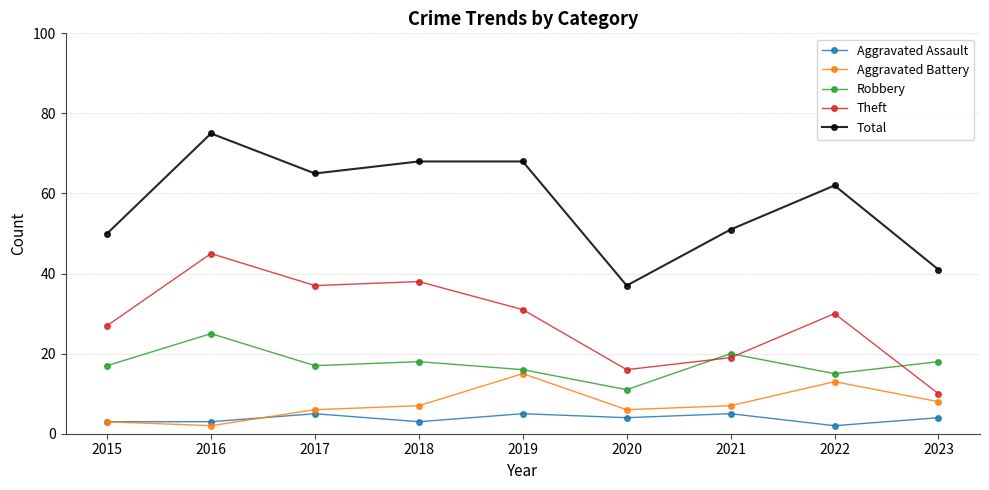

At which category does Total reach its first local valley?

2017